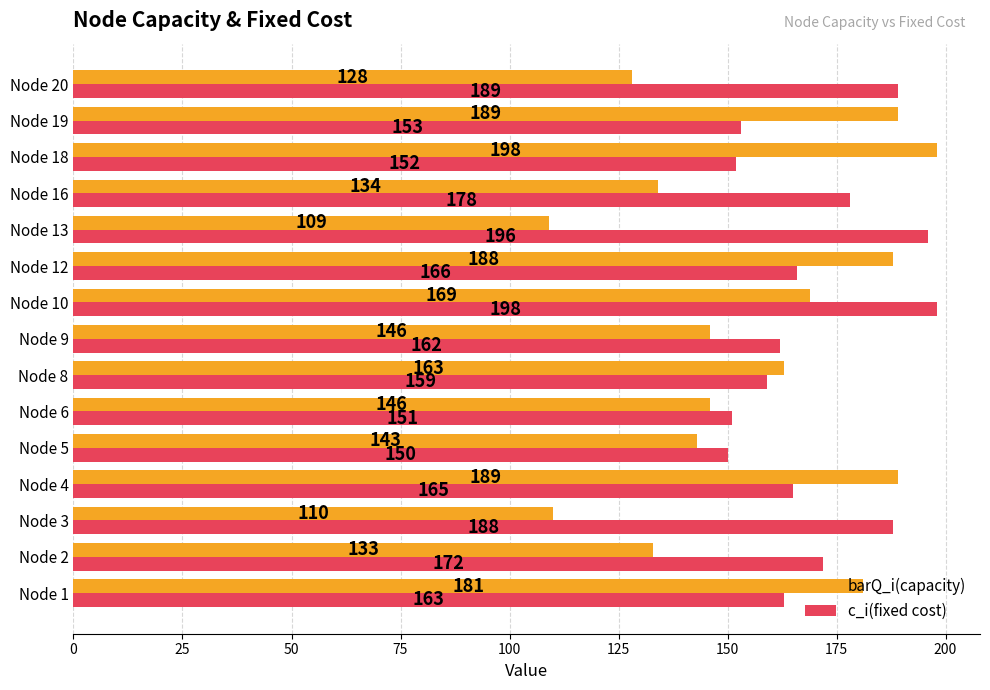

At which label does c_i(fixed cost) reach its minimum?

Node 5